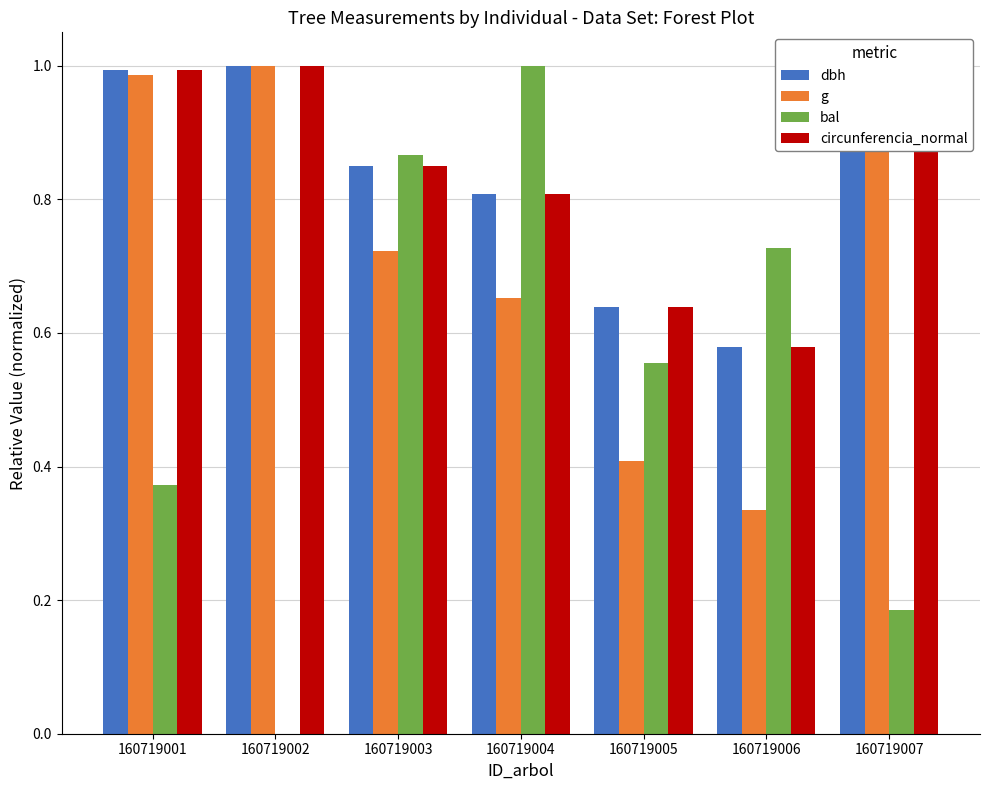

Which series changed the most between 160719003 and 160719007?

bal